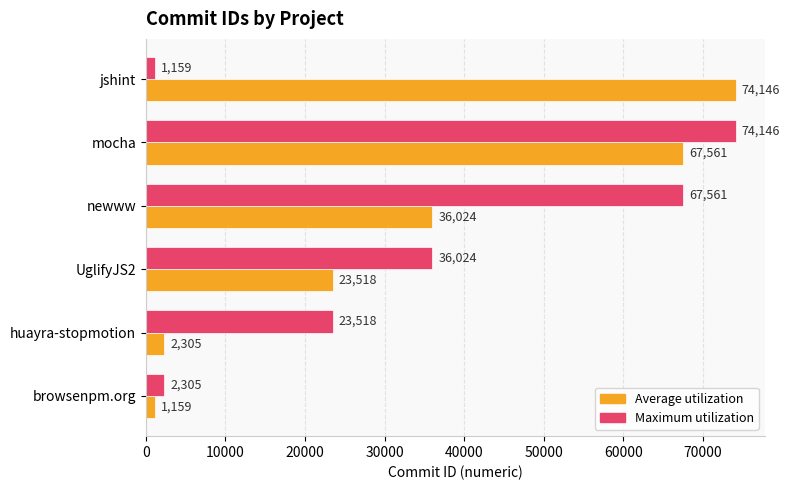

What is the average value of the Maximum utilization series?

34119